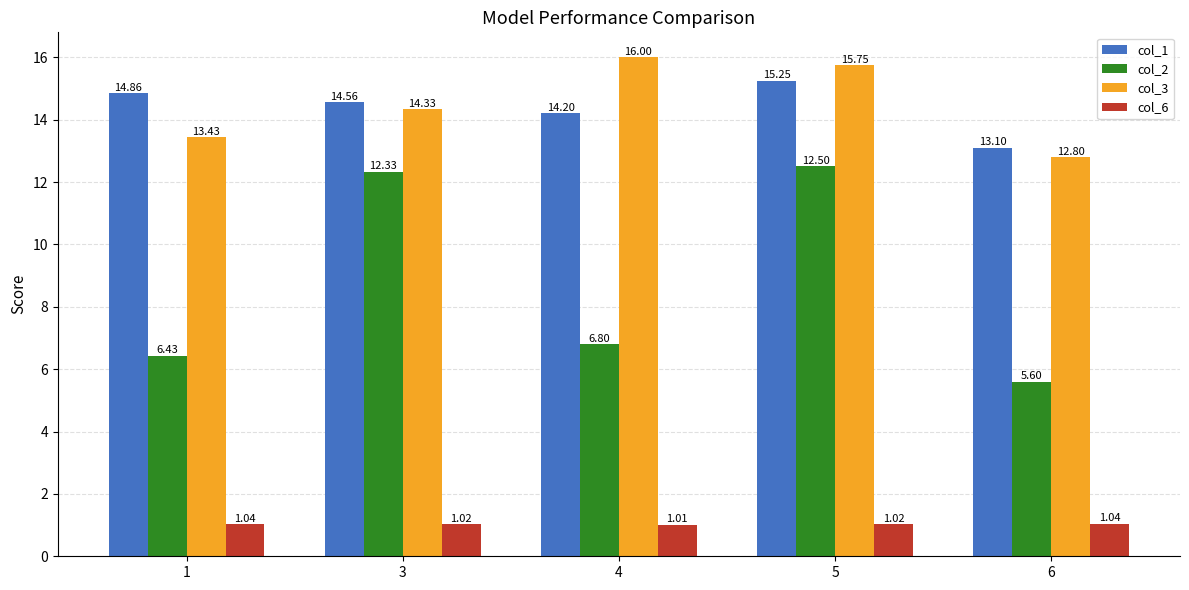

What is the total value across all series at 6?

32.5